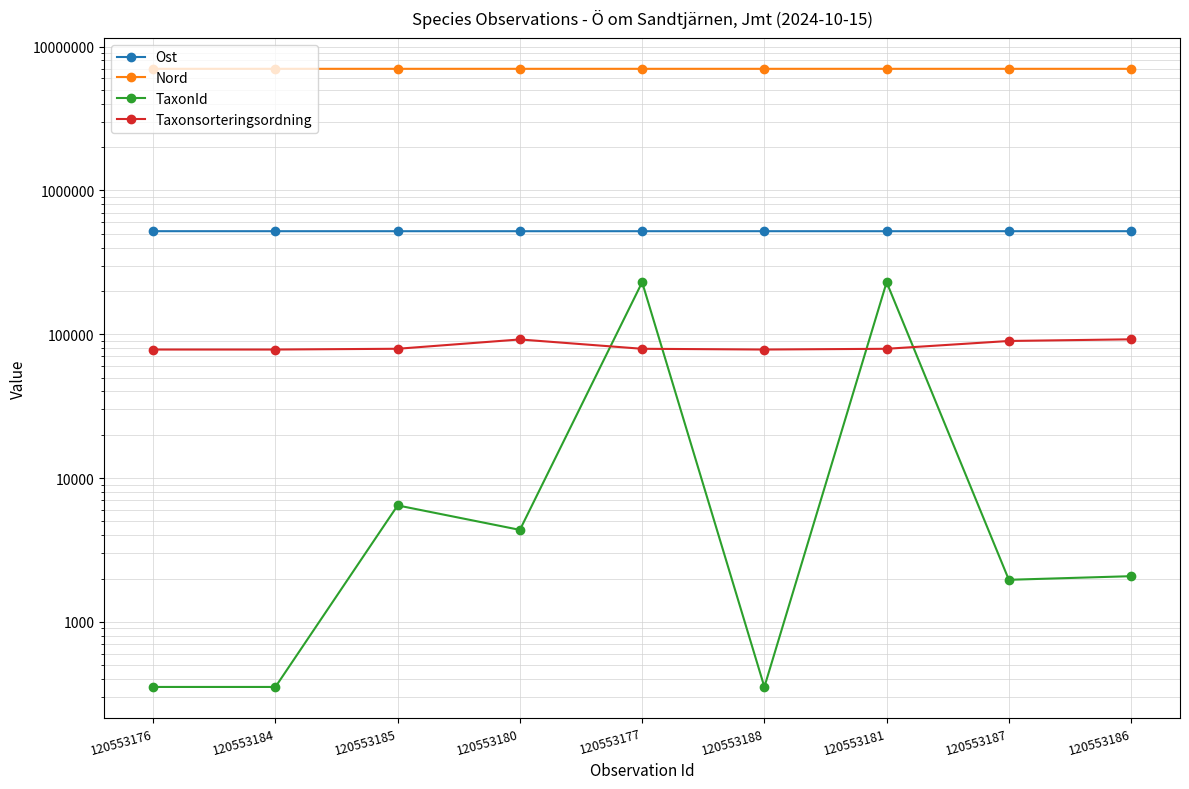

Where is Taxonsorteringsordning nearest to the value 85195?

120553187